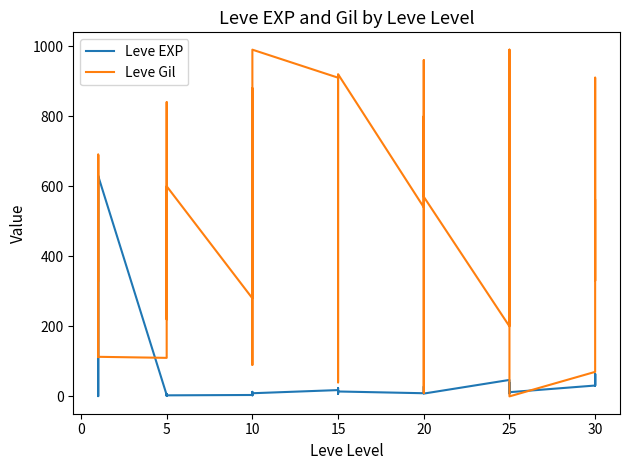

What is the average value of the Leve EXP series?

47